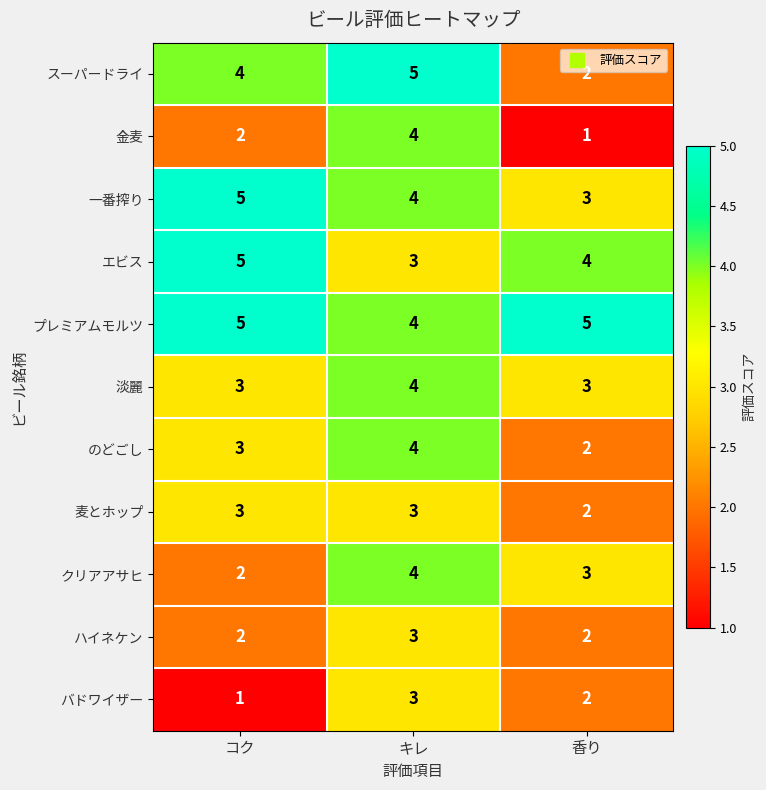

The バドワイザー series shows 1 at コク. True or false?

True